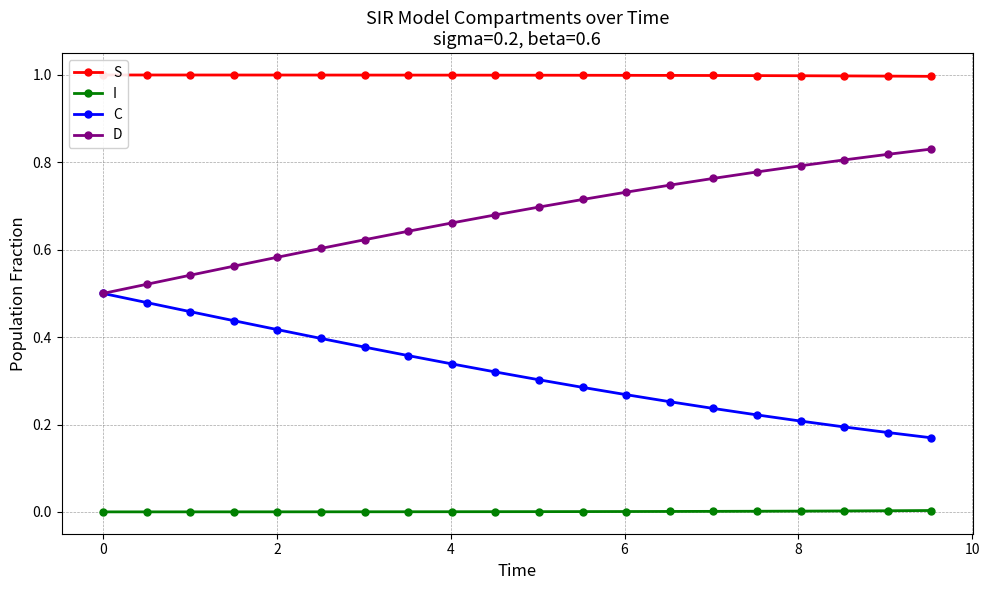

True or false: I and D intersect in this chart.

False